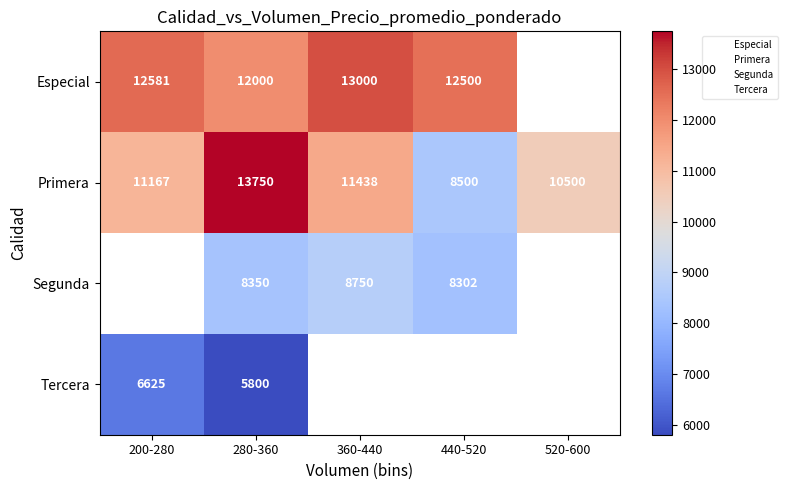

At which label does Primera reach its minimum?

440-520